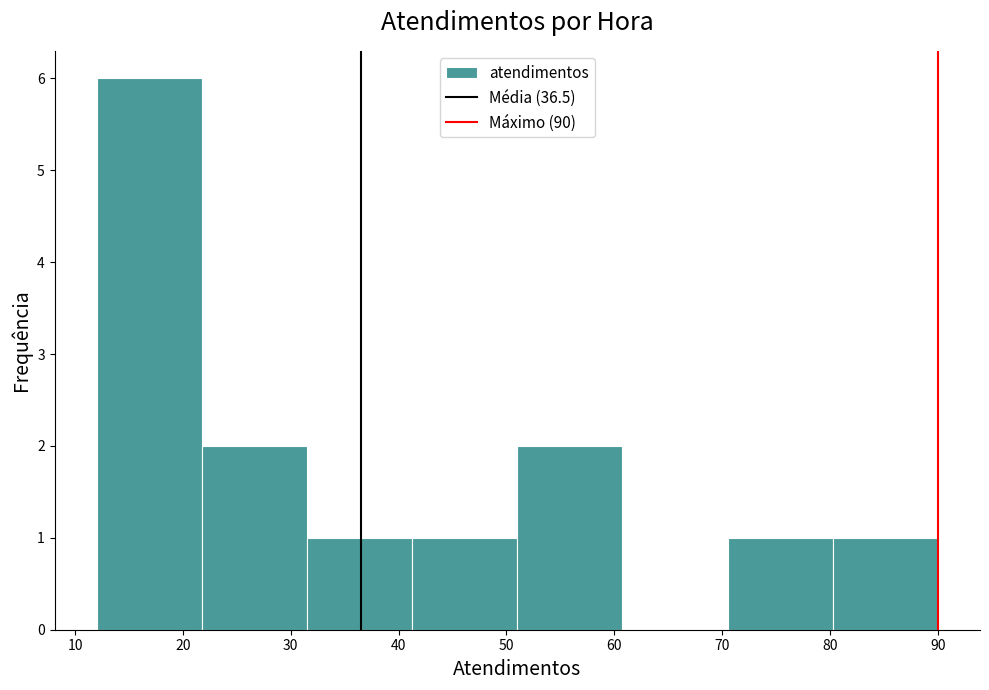

Reading left to right, transcribe this chart: for each bar, give the range it covers on the x-axis and its height. Neither the bar edges nor the heights are printed on the chart, so give them approximately, as read against the axes.

12 to 22: 6
22 to 32: 2
32 to 41: 1
41 to 51: 1
51 to 61: 2
61 to 71: 0
71 to 80: 1
80 to 90: 1